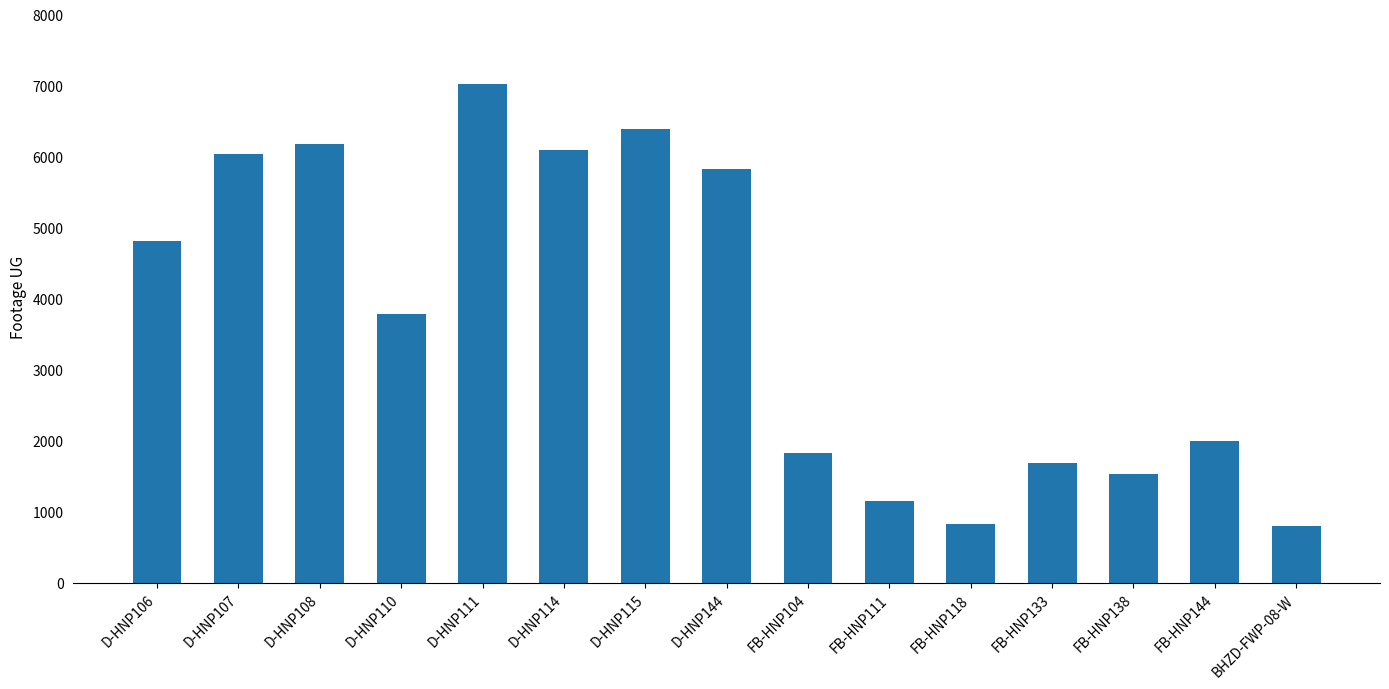

How many data points does each series have?

15